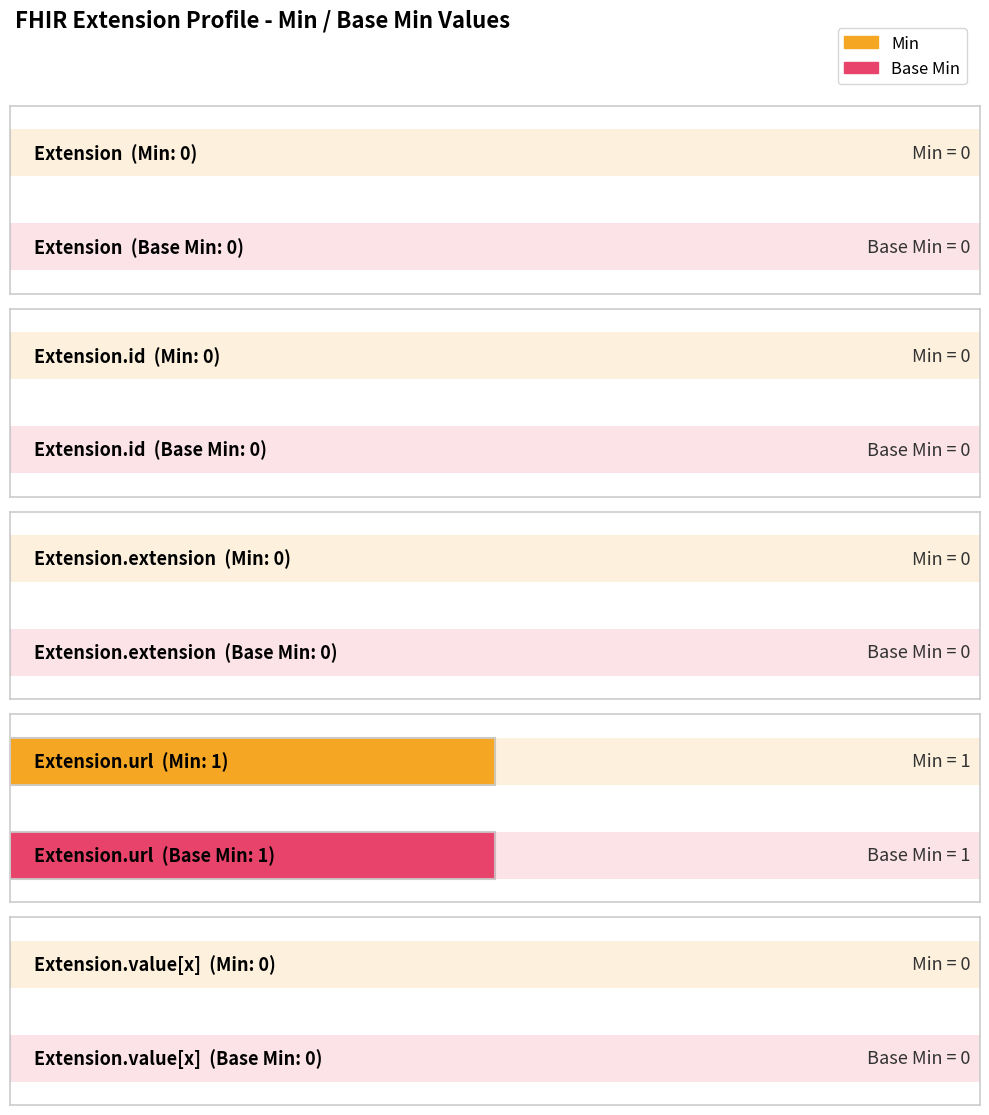

Which label corresponds to the smallest value in the chart?

Extension